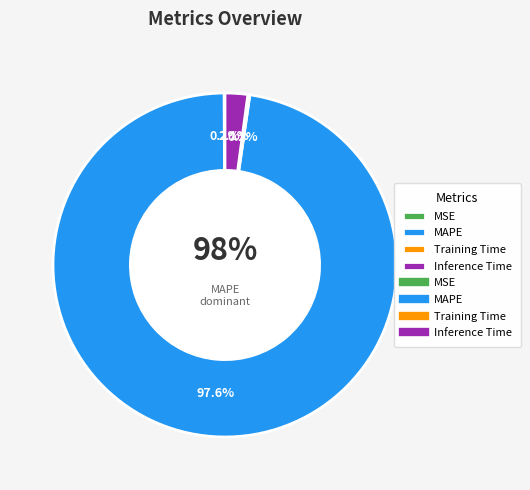

To the nearest percent, what is the difference between the largest and smallest slice percentages?

98%